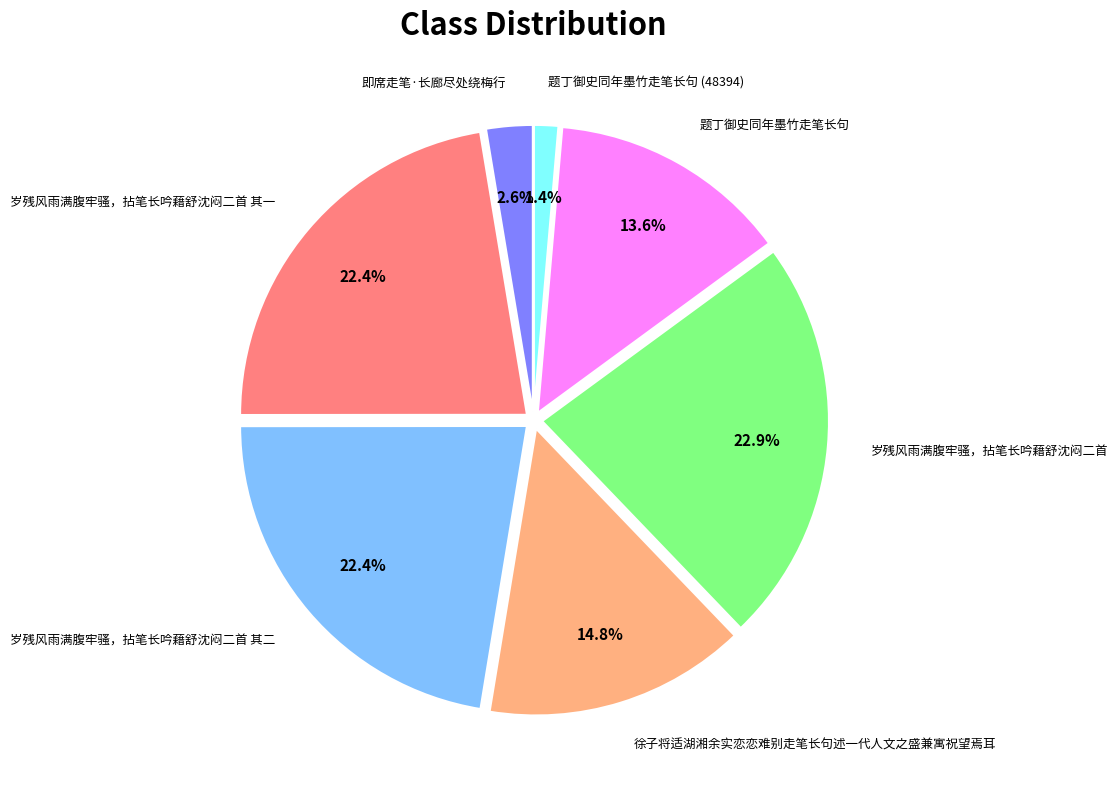

To the nearest percent, what percentage of the pie is 岁残风雨满腹牢骚，拈笔长吟藉舒沈闷二首 其一?

22%